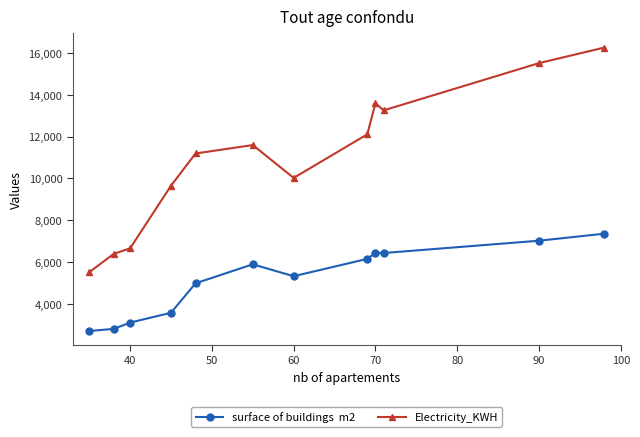

How many data points does each series have?

12